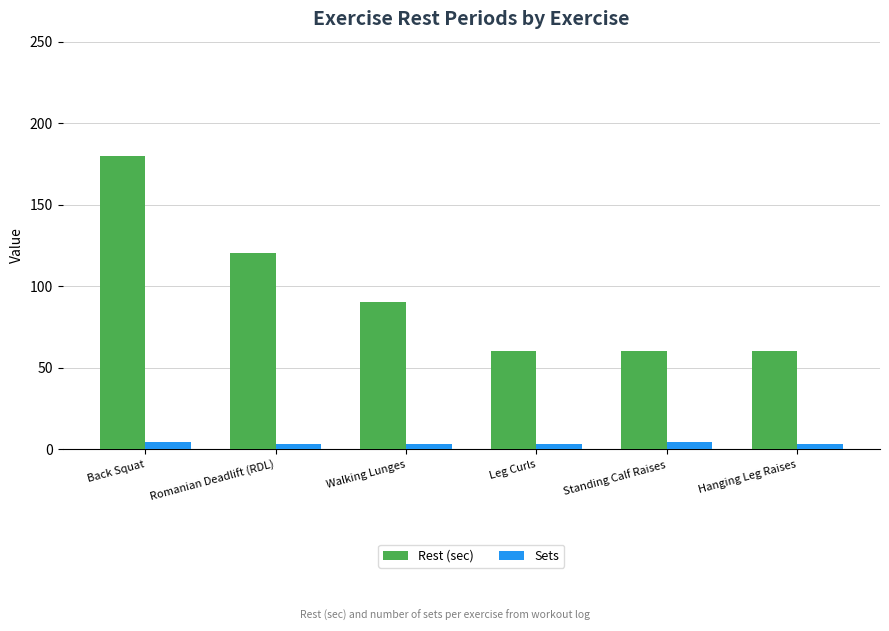

How many series are shown in this chart?

2